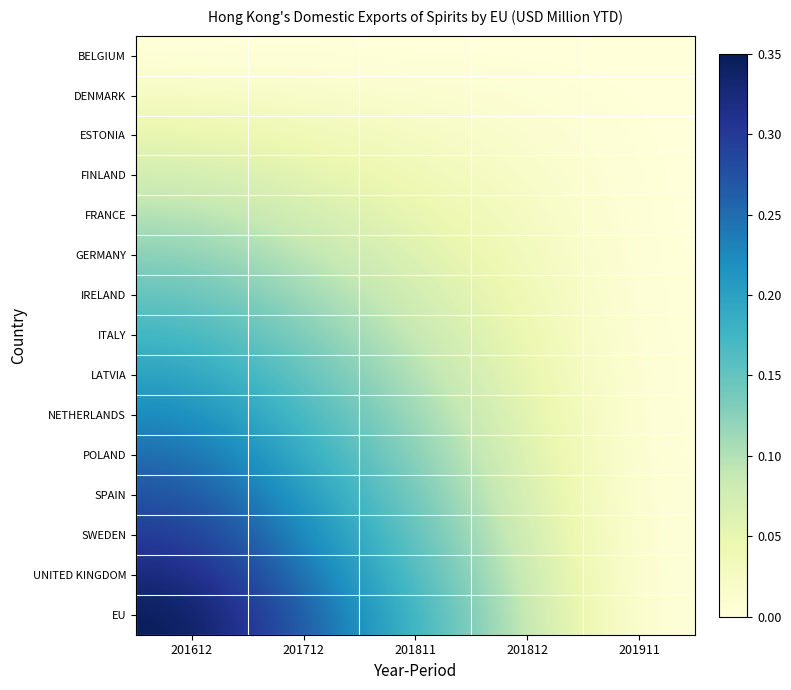

How many distinct data groups are displayed?

15